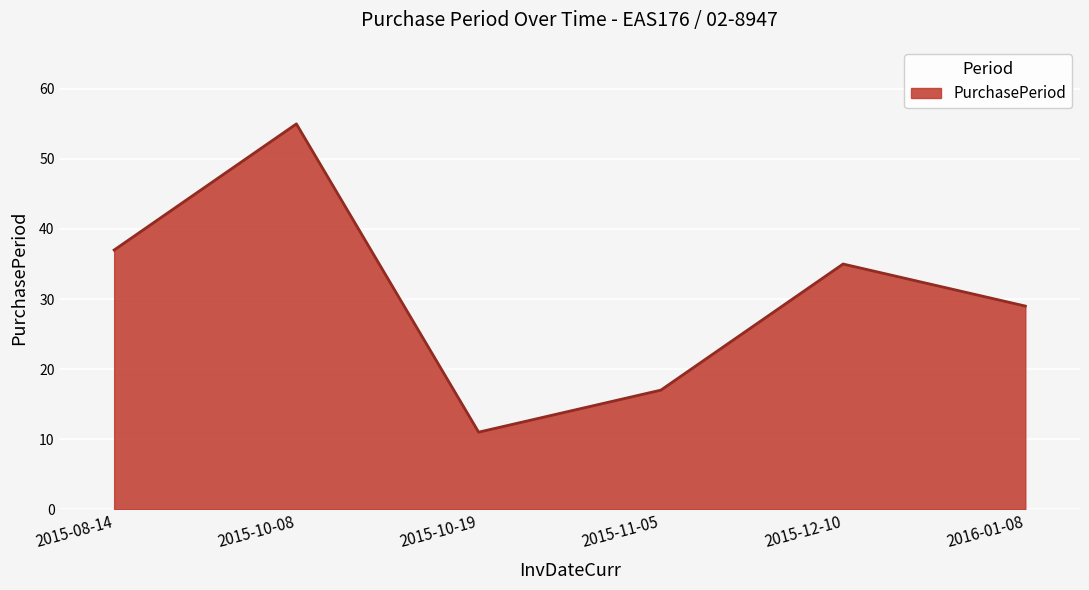

What position from the right is 2015-10-08?

5